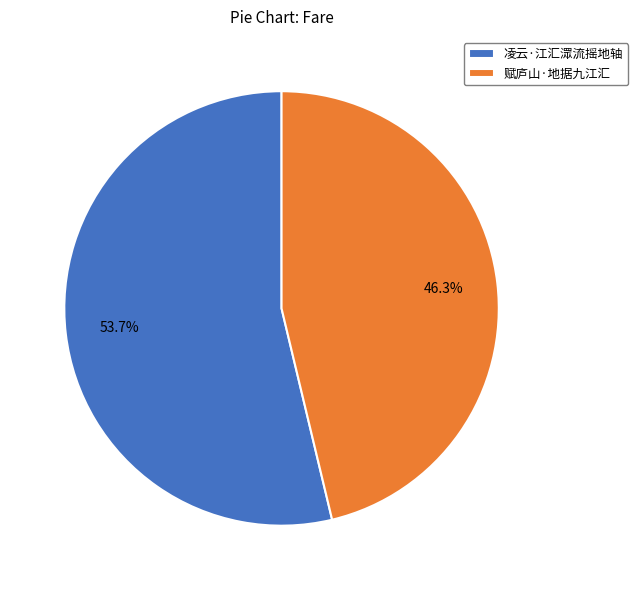

Rank the categories by value from highest to lowest.

凌云·江汇潀流摇地轴, 赋庐山·地据九江汇